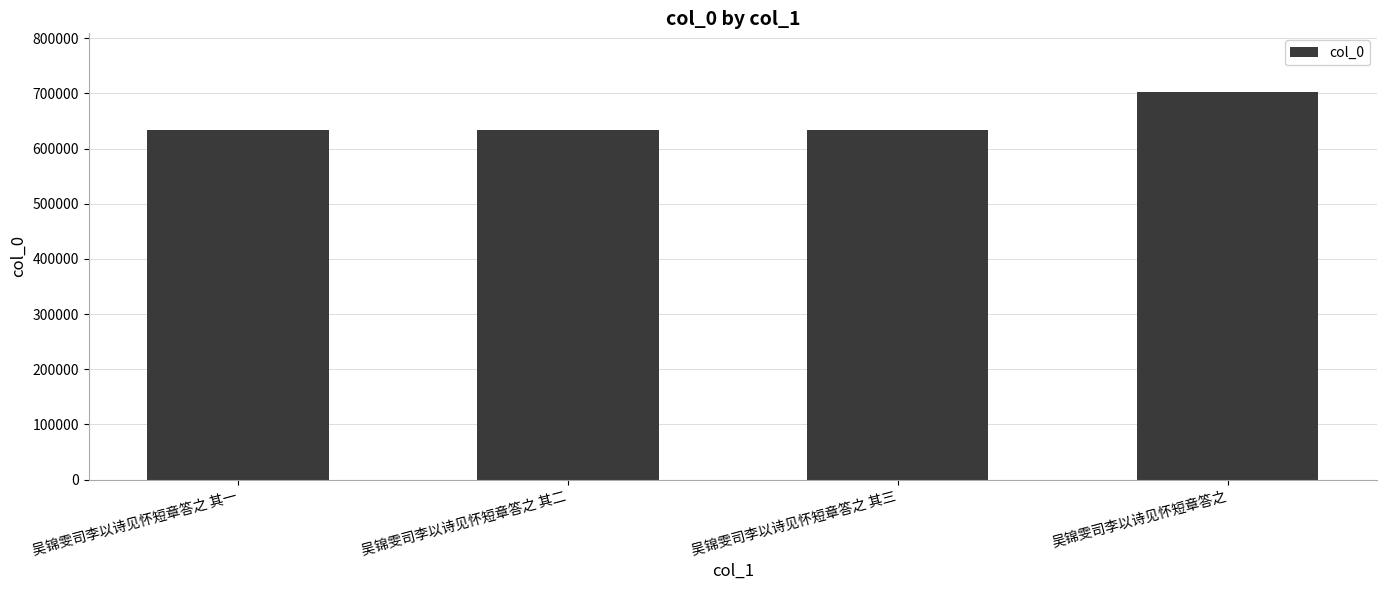

Which has a higher value, 吴锦雯司李以诗见怀短章答之 其三 or 吴锦雯司李以诗见怀短章答之?

吴锦雯司李以诗见怀短章答之